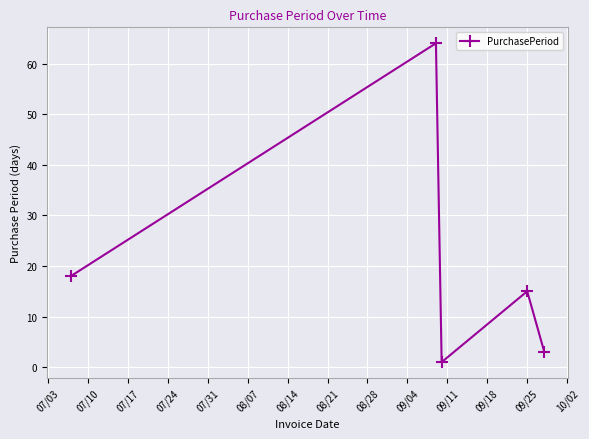

What is the maximum value shown in the chart?

64